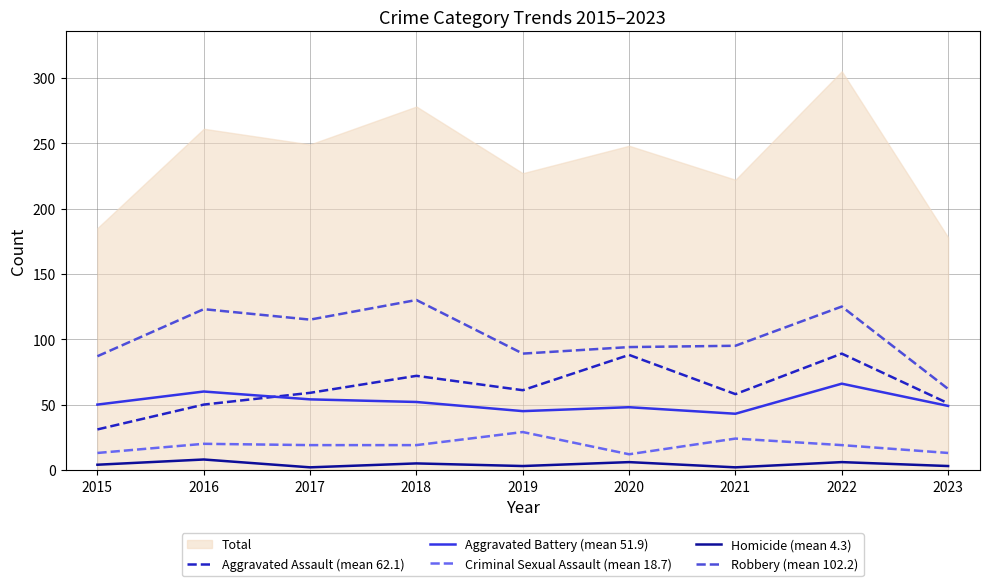

Which series changed the most between 2017 and 2020?

Aggravated Assault (mean 62.1)